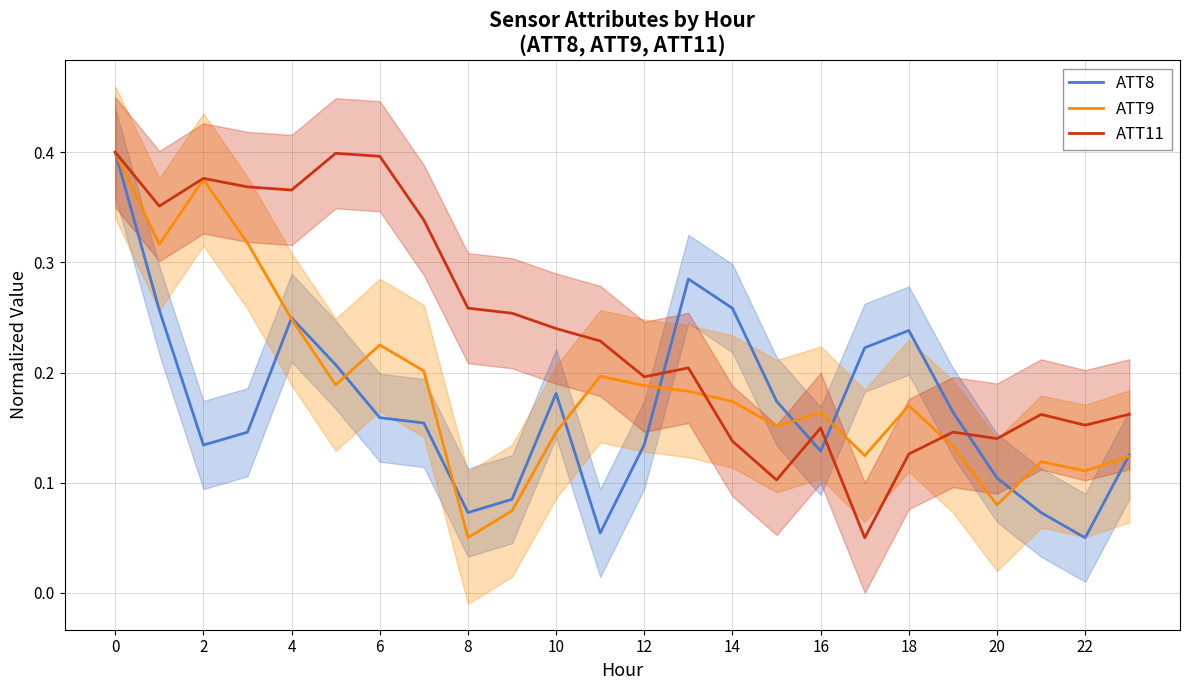

What is the difference between the maximum and second lowest values in the ATT9 series?

0.3